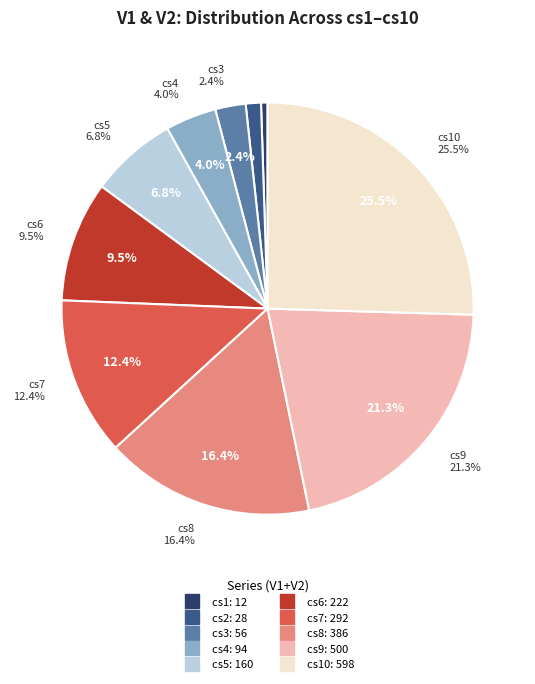

Count the number of slices in the pie.

10